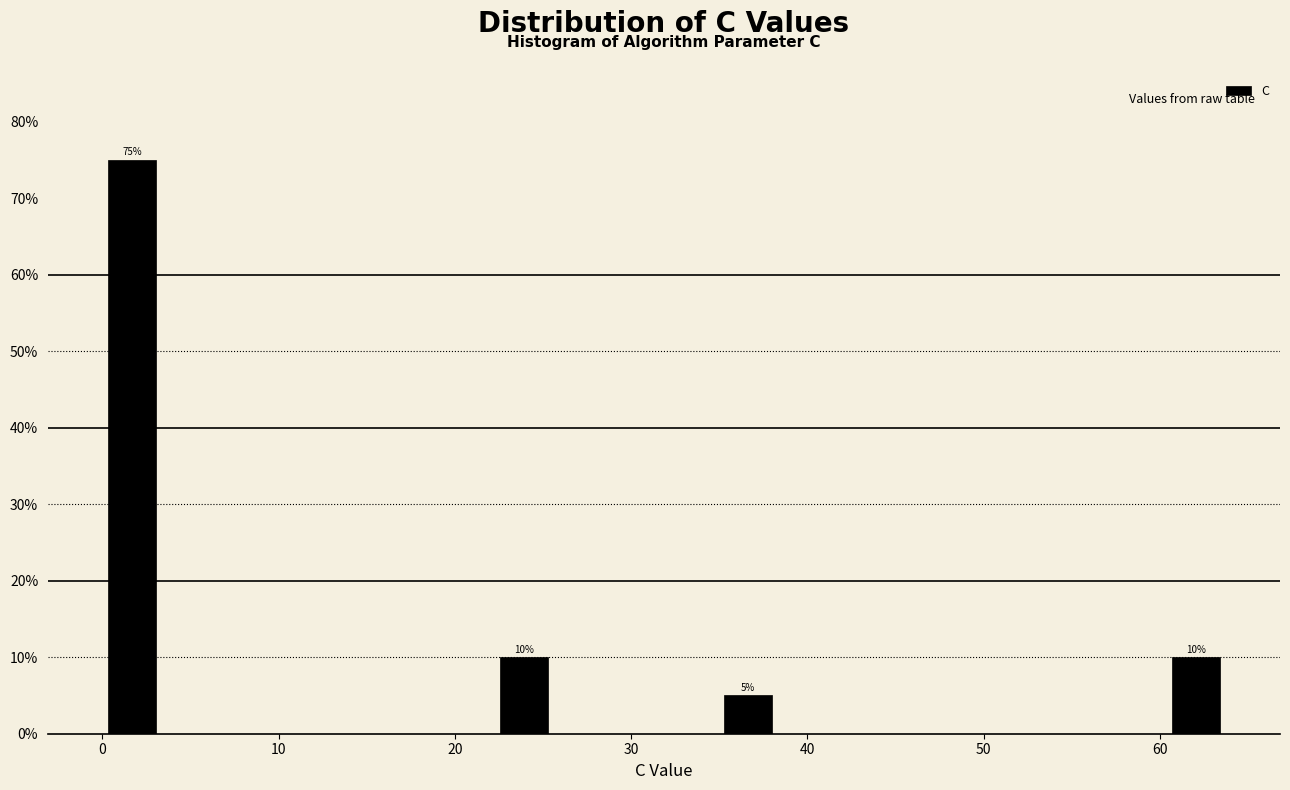

Read against the x-axis, roughly where is the centre of the tallest bar?

2